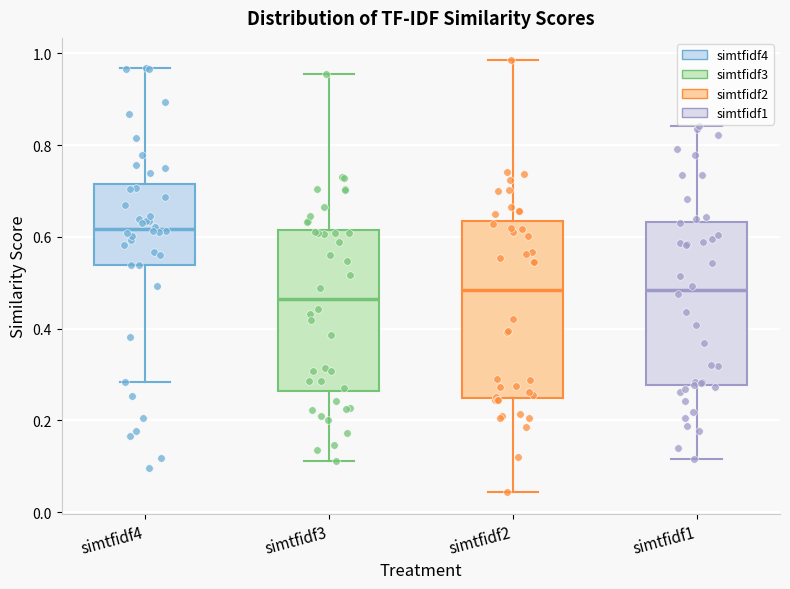

Which box is the tallest, from its lower edge to its upper edge?

simtfidf2